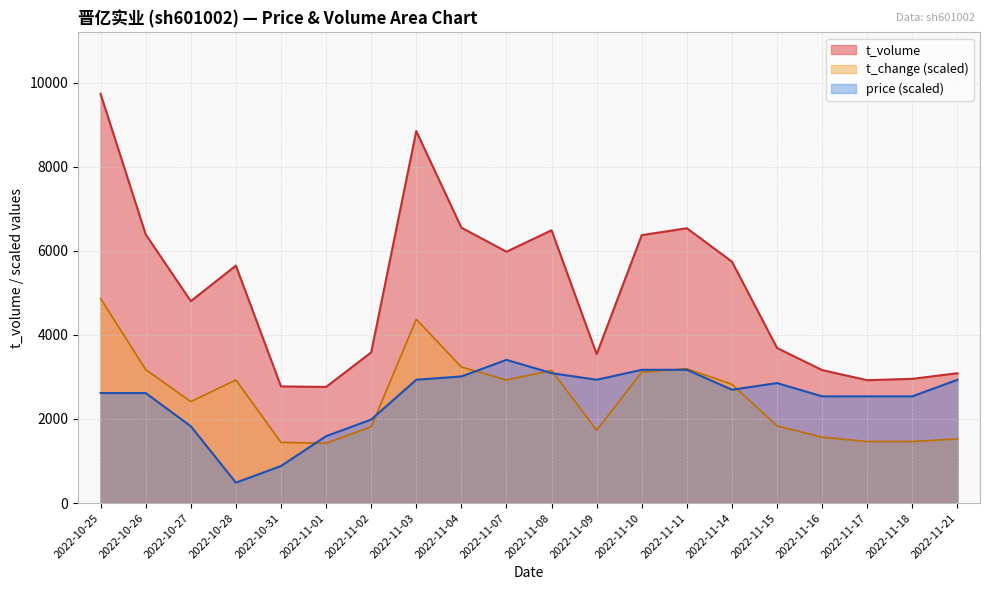

How many distinct data groups are displayed?

3